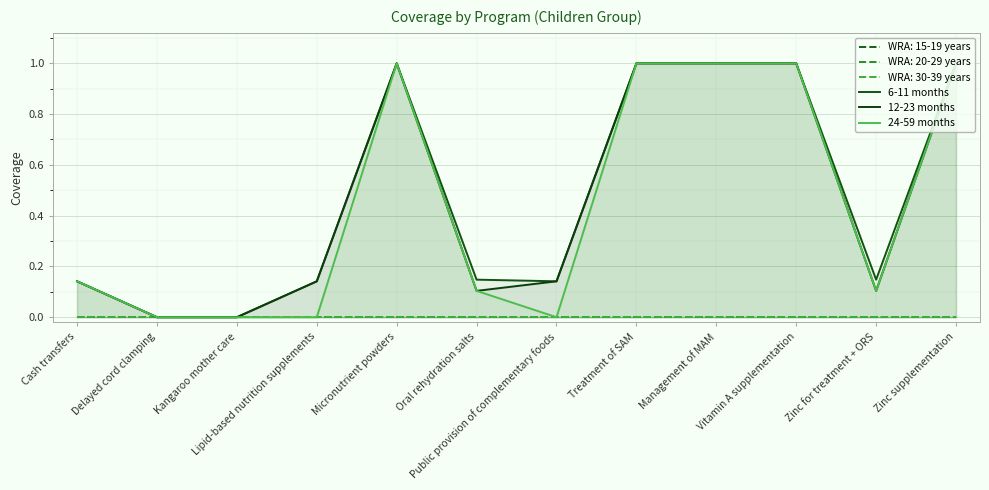

What is the label of the 4th point from the left?

Lipid-based nutrition supplements